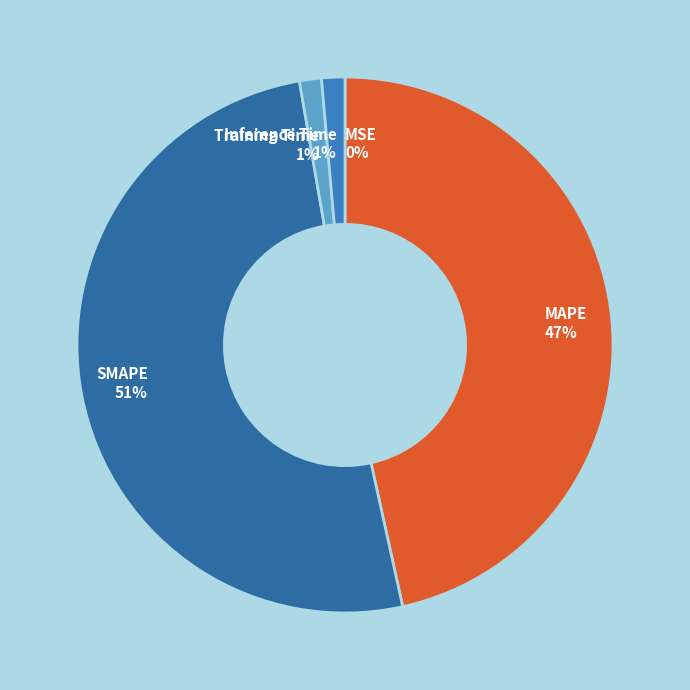

Which has a higher value, MAPE or Training Time?

MAPE